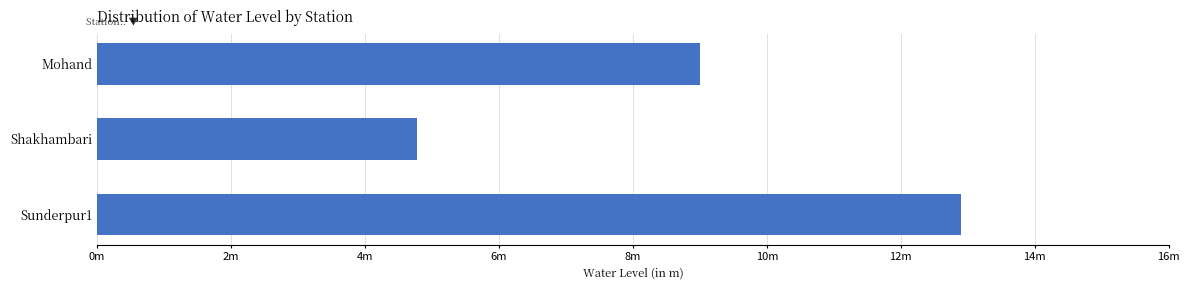

Are the bars horizontal?

Yes